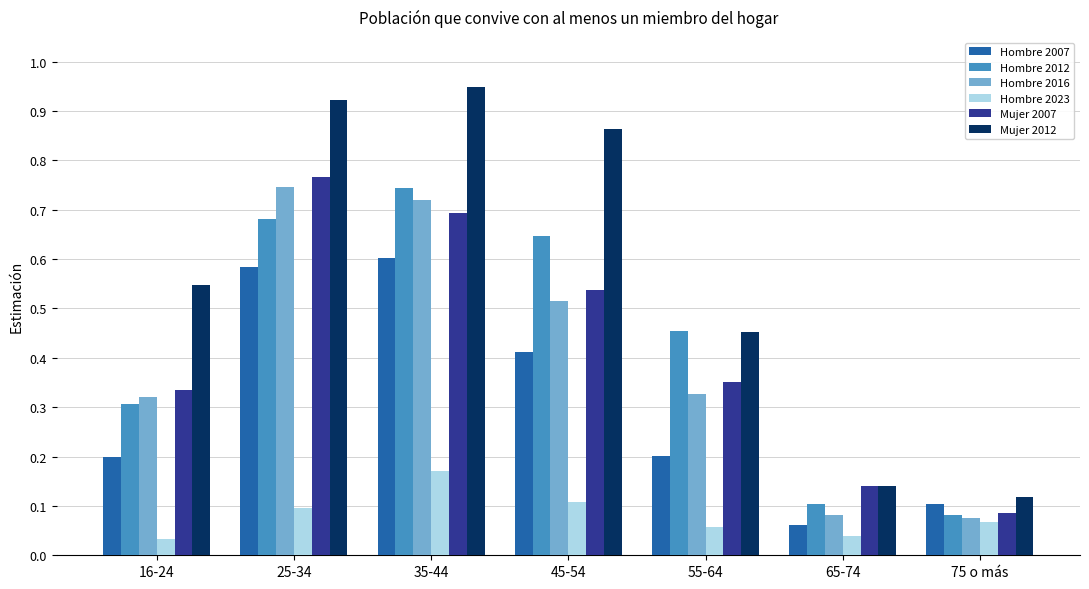

Count the Hombre 2012 values in the range 0 to 1.

7